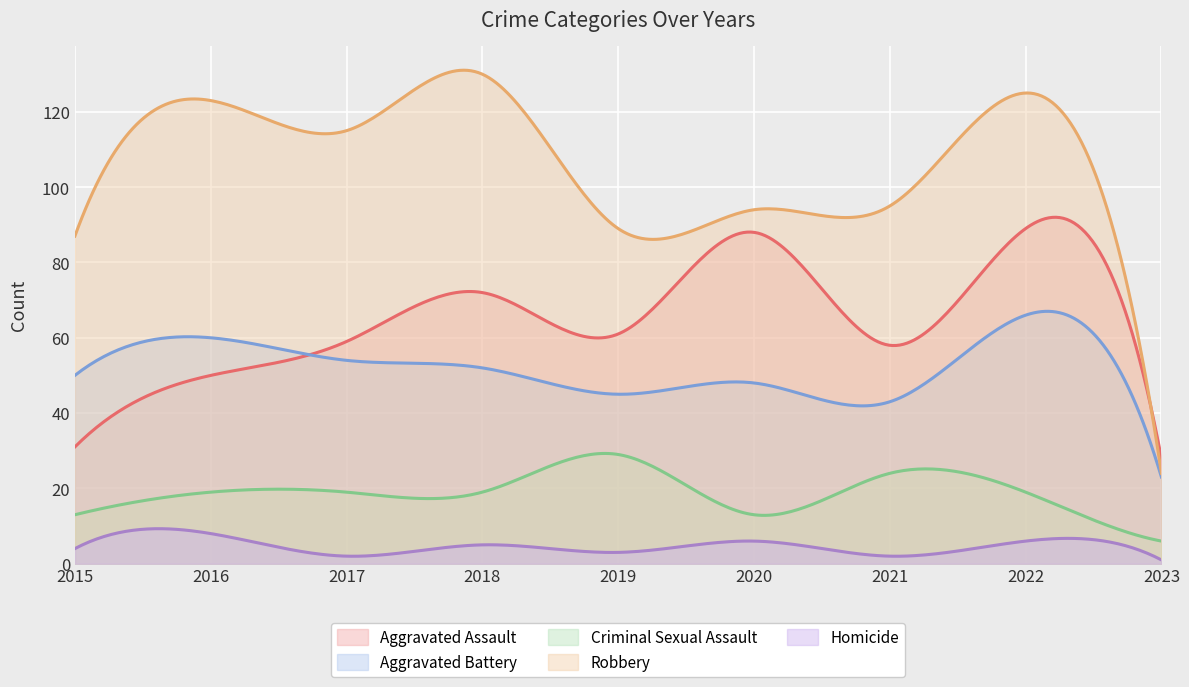

In Robbery, how many points are higher than both neighbors (excluding endpoints)?

4